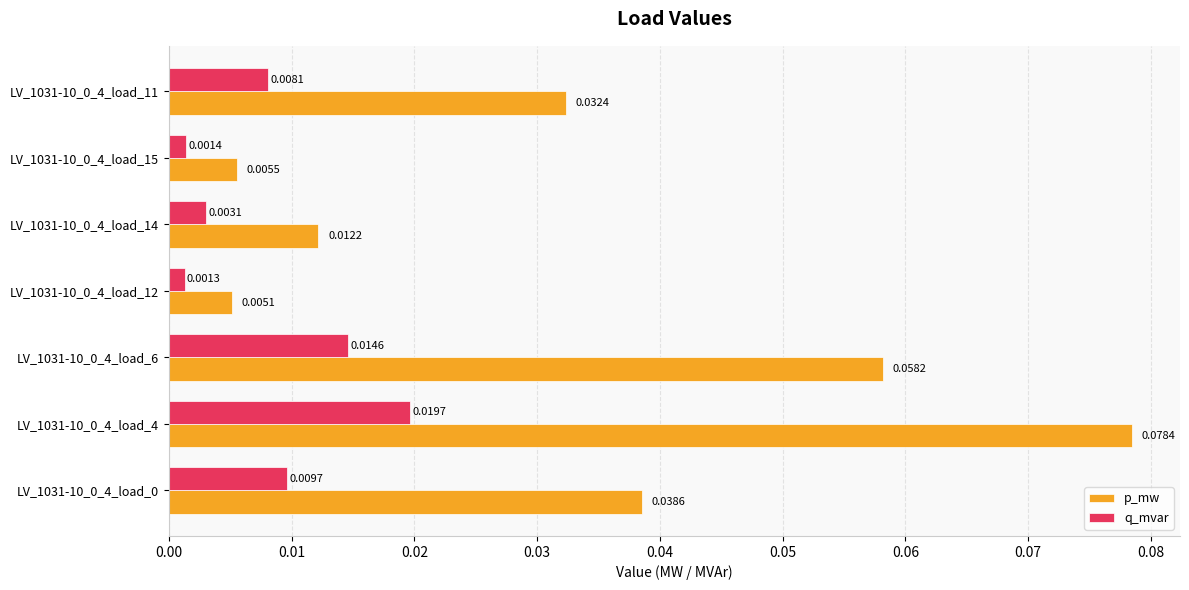

At how many categories does at least one series exceed 0?

7